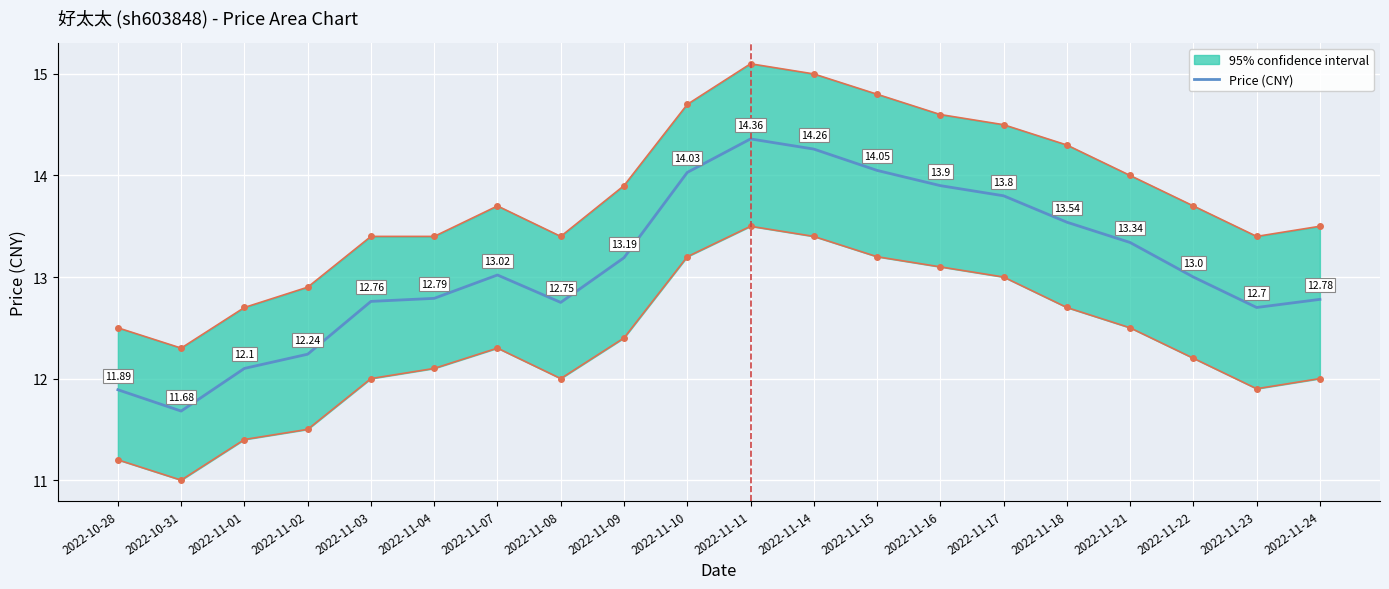

How many values exceed 13?

10